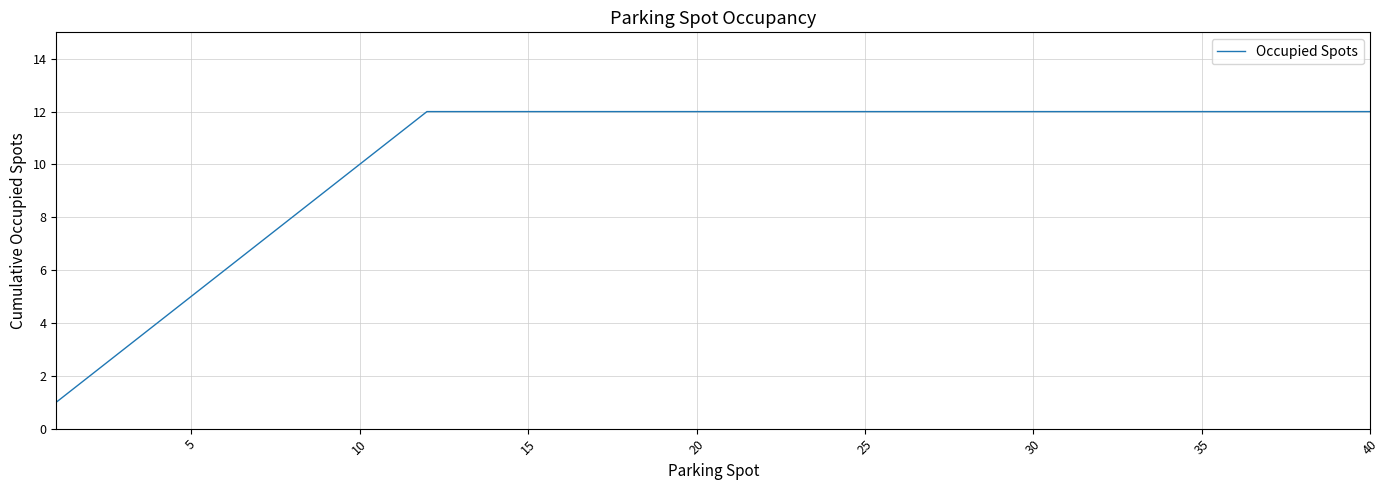

What is the greatest value displayed?

12